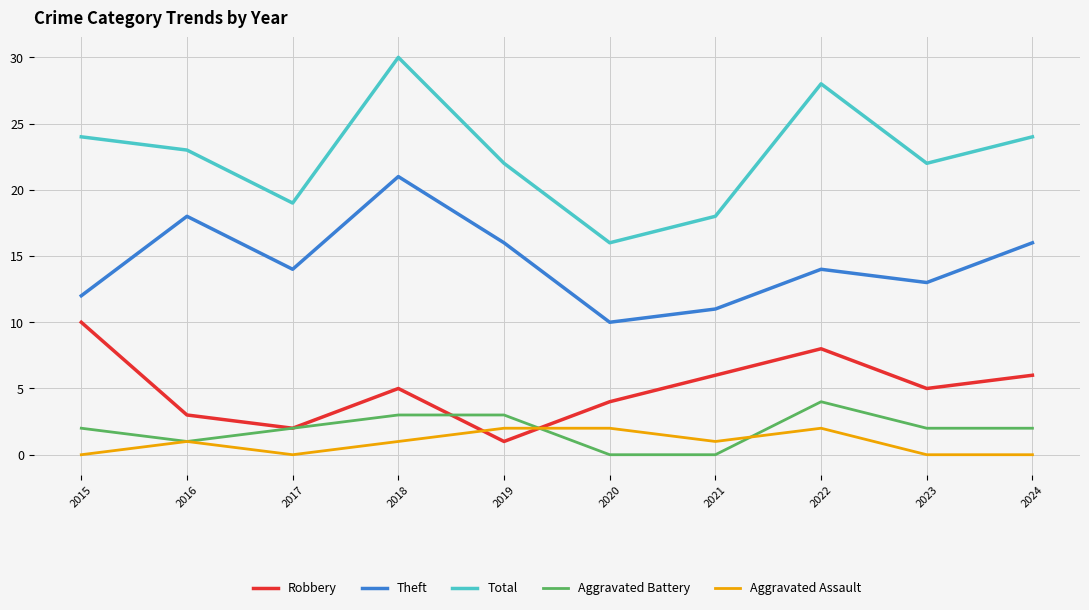

Is the value of Robbery at 2015 greater than the value of Theft at 2023?

No